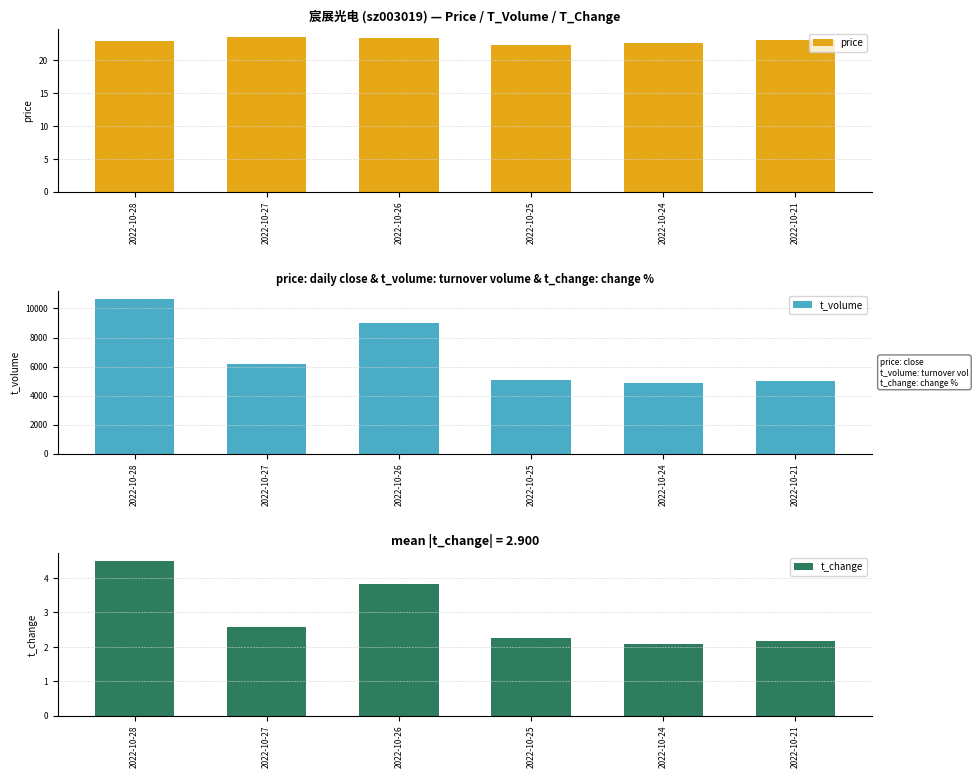

True or false: t_change has a value of 4.5 at 2022-10-28.

True